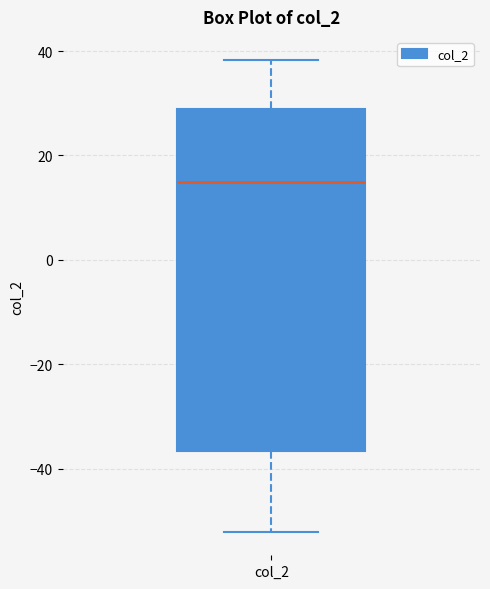

Transcribe this box plot: give where the median line is, the range the box spans, and where the two whiskers end, as read against the y-axis. The values are not printed on the chart, so give them approximately, as read against the axis.

median 14, box -36 to 28, whiskers -52 to 38